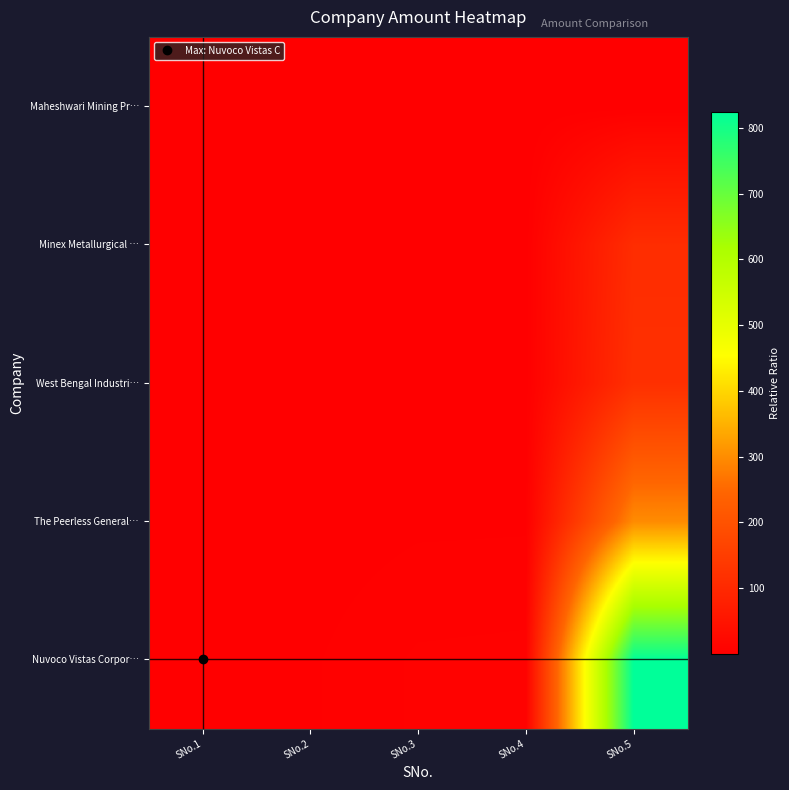

Which has a higher value, SNo.2 or SNo.4?

SNo.4